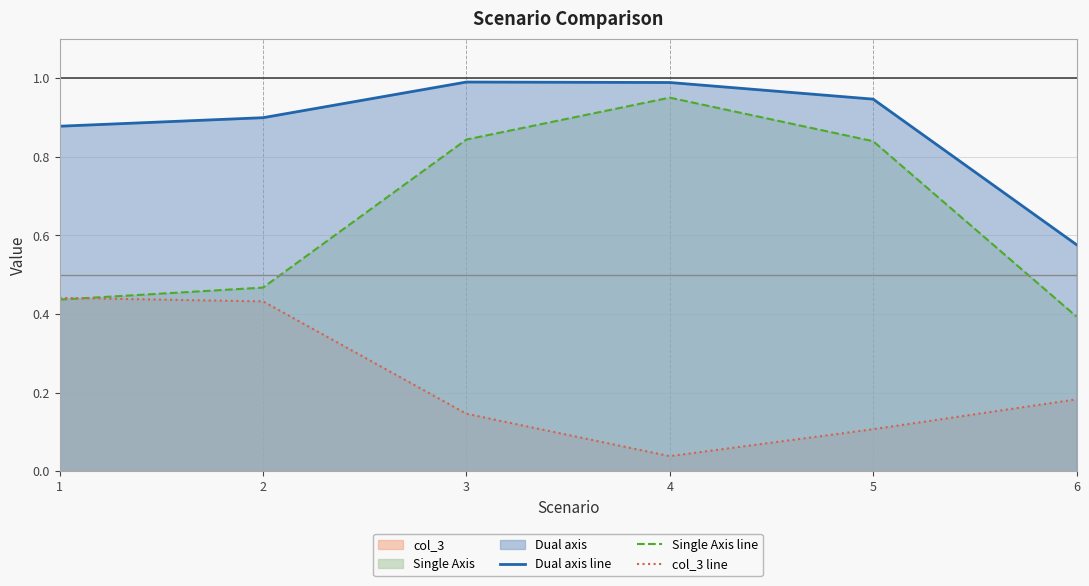

At which category does the chart reach its minimum across all series?

4